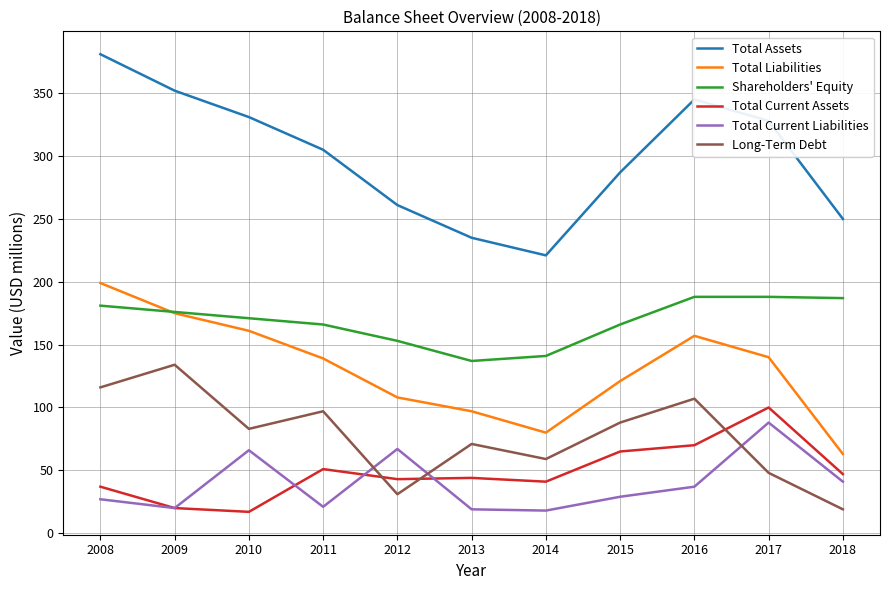

What is the approximate value of Total Liabilities at 2009, to the nearest 10?

180